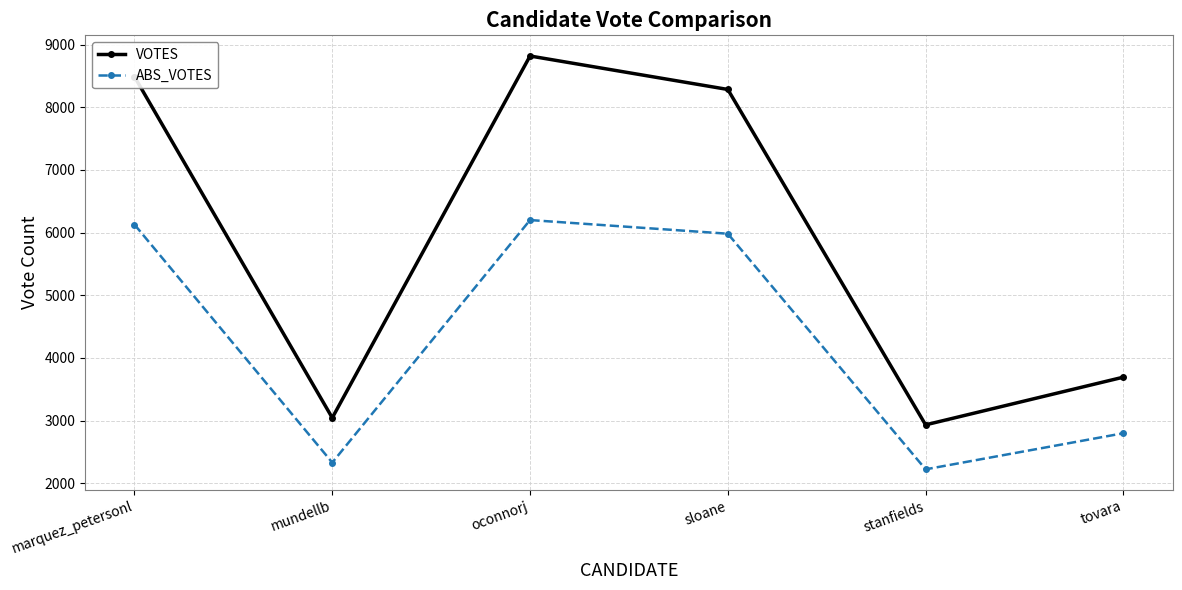

Rank the series by their maximum value, from highest to lowest.

VOTES, ABS_VOTES